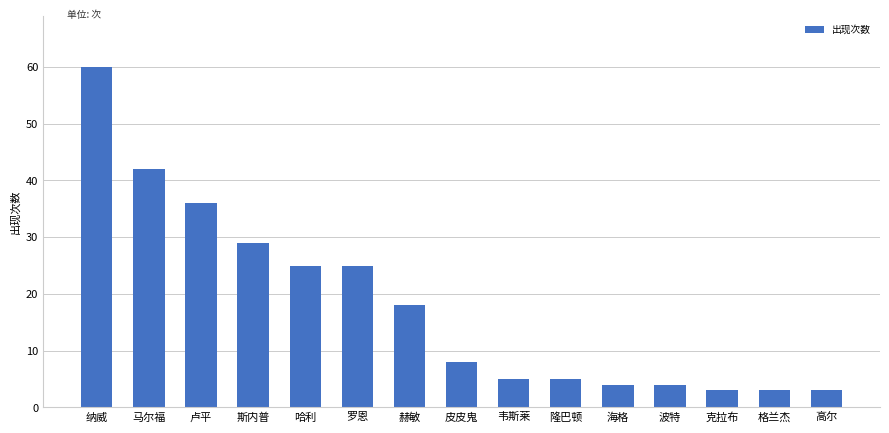

Reading right to left, what are all the values shown in this chart?

3	3	3	4	4	5	5	8	18	25	25	29	36	42	60